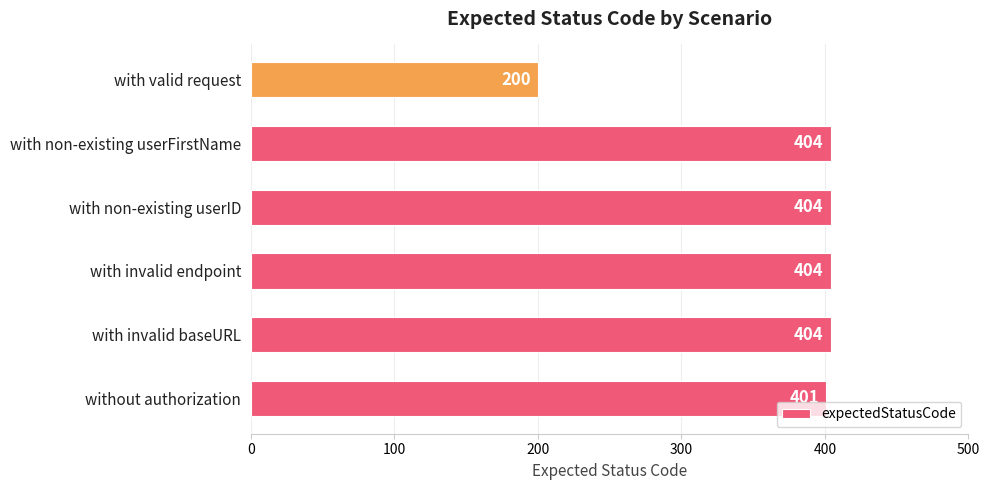

What is the smallest value displayed?

200